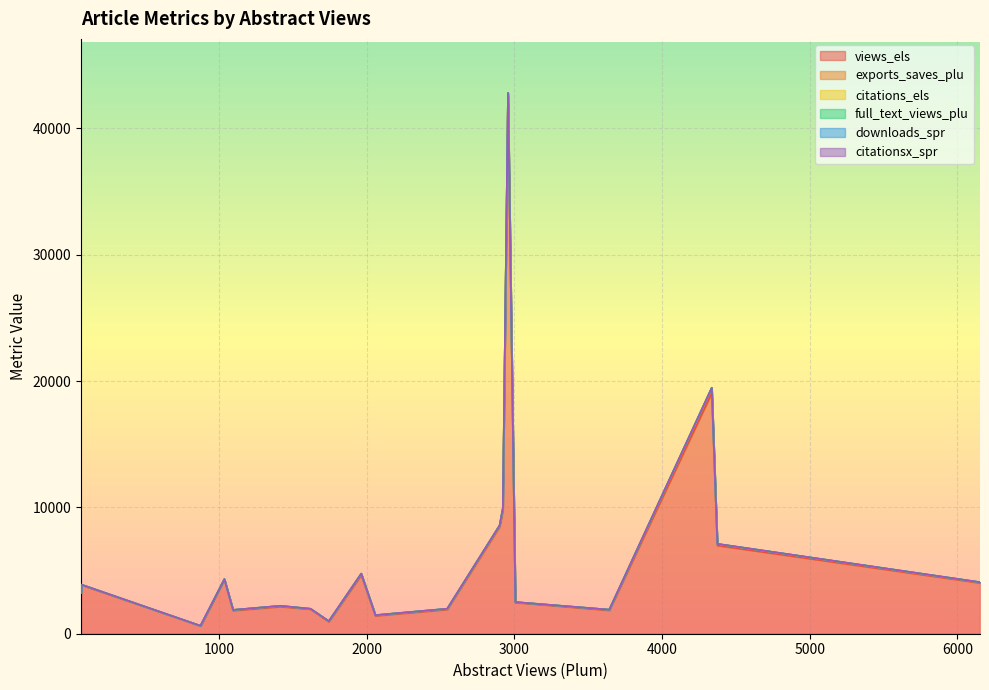

True or false: citationsx_spr and downloads_spr intersect in this chart.

False